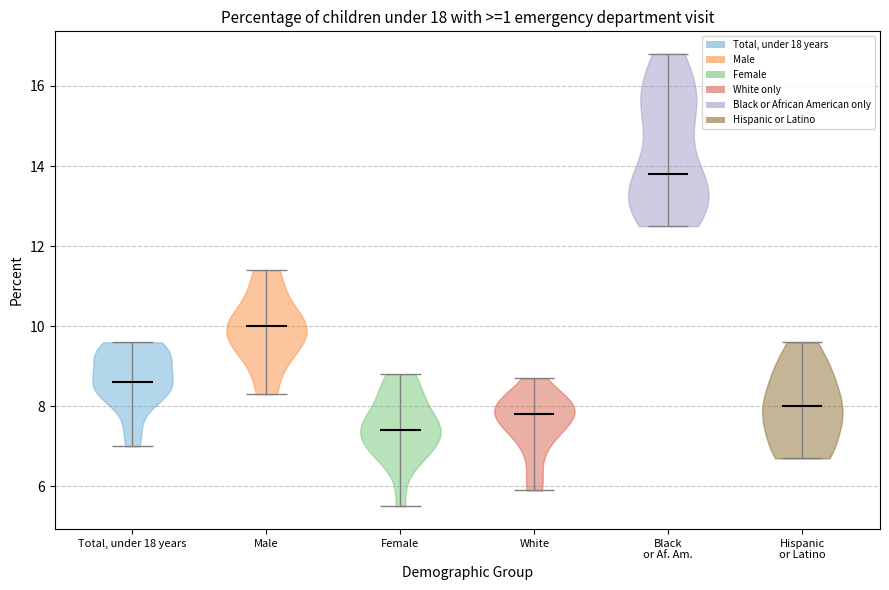

Where does the median line of the violin for Hispanic or Latino sit on the y-axis? The values are not printed on the chart, so give them approximately, as read against the axis.

8.0